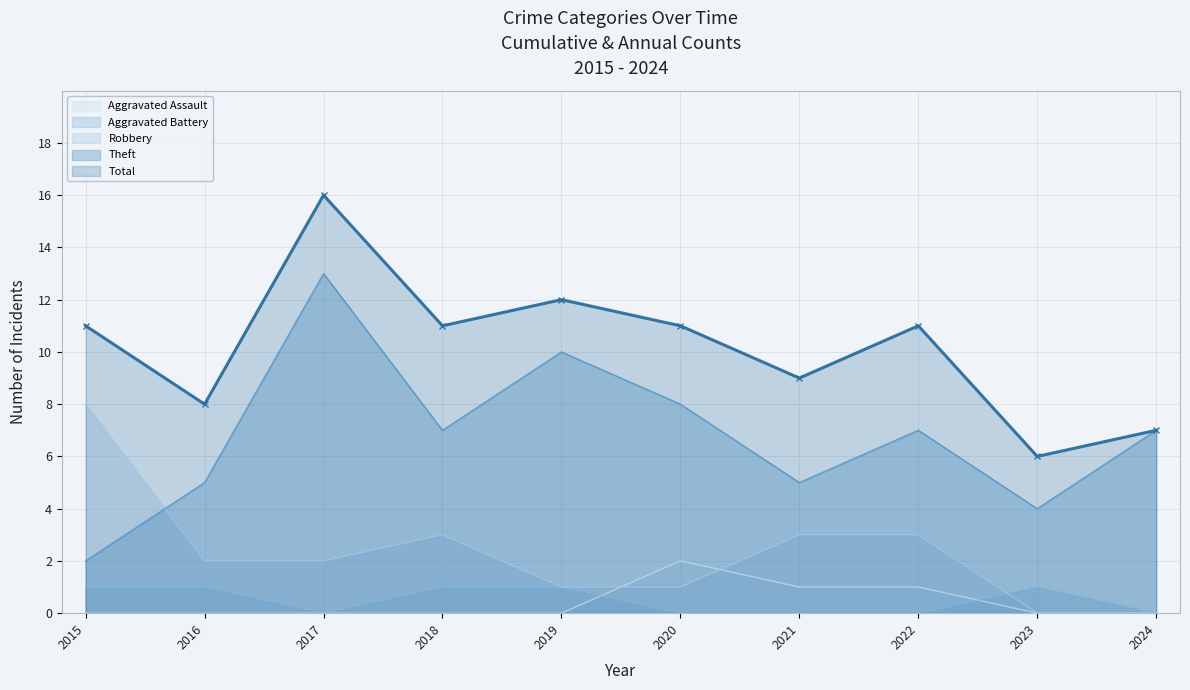

How many lines are shown in the chart?

5